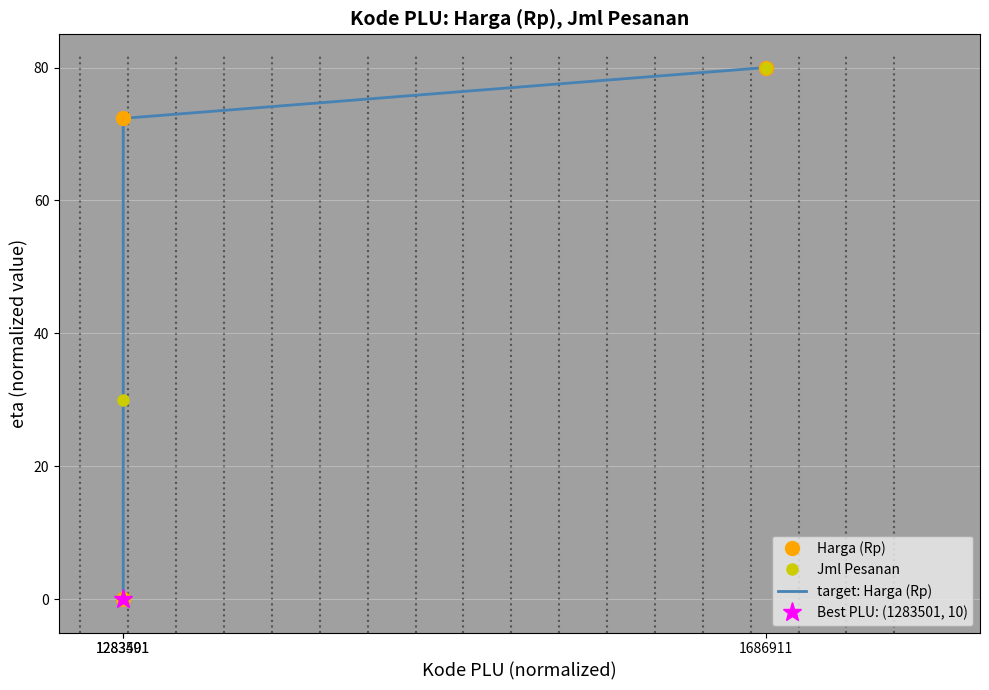

The Harga (Rp) series shows 30.7 at 1283501. True or false?

False